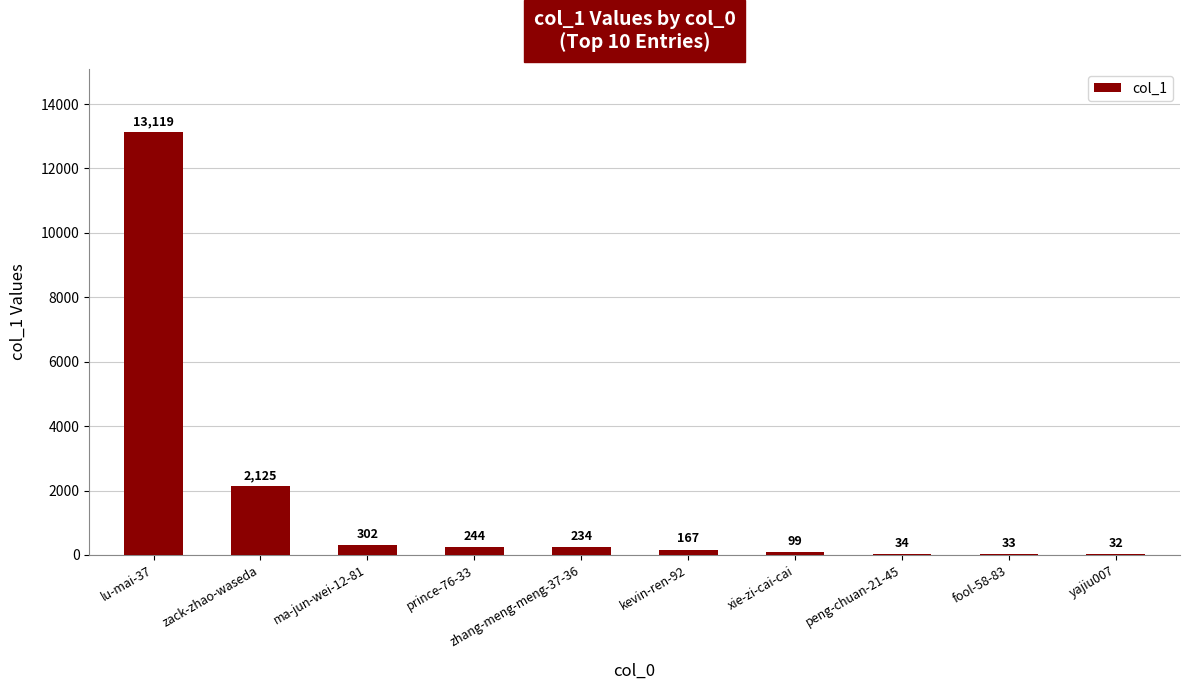

The value at prince-76-33 is 244. True or false?

True